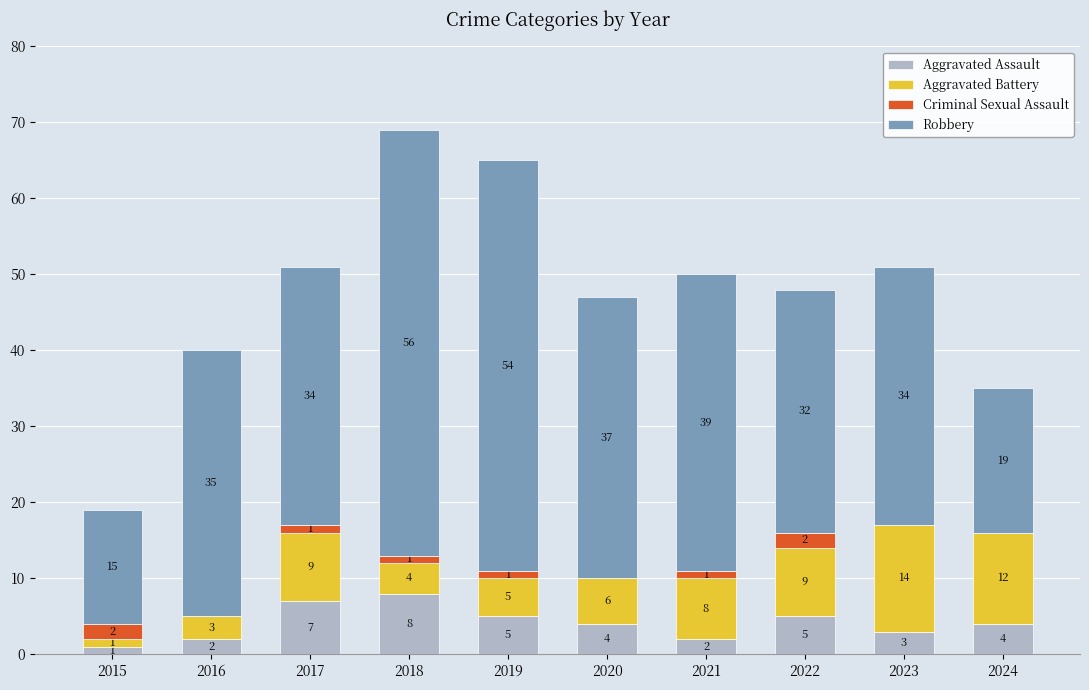

What is the highest value of the Aggravated Assault series?

8